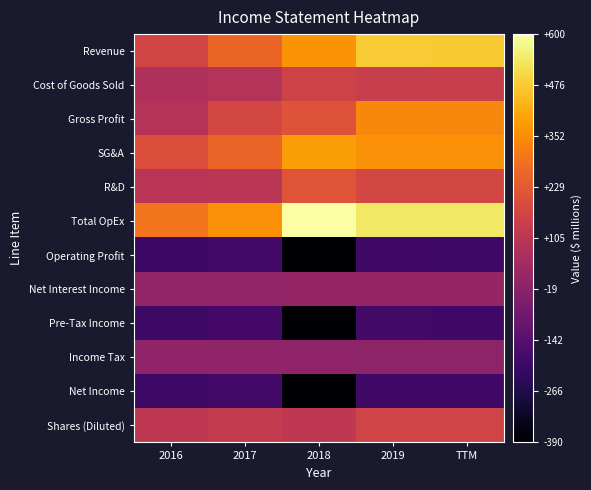

Count the number of categories in the chart.

5